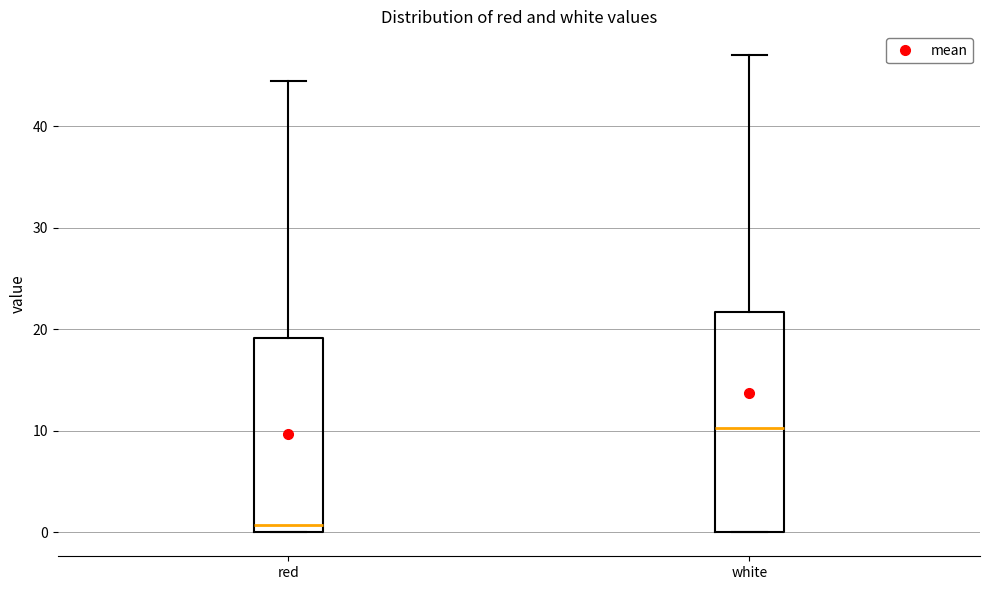

Which box has the lowest median line?

red